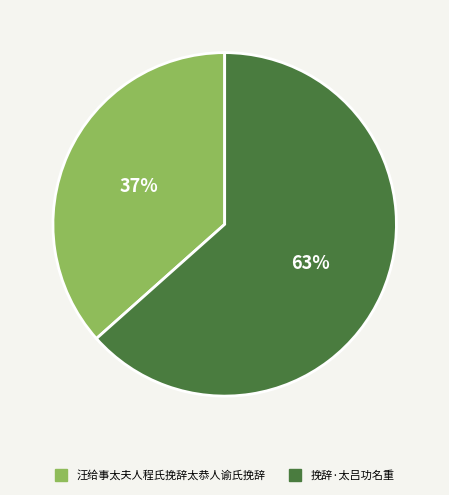

Is the sum of 挽辞·太吕功名重 and 汪给事太夫人程氏挽辞太恭人谕氏挽辞 greater than half?

Yes